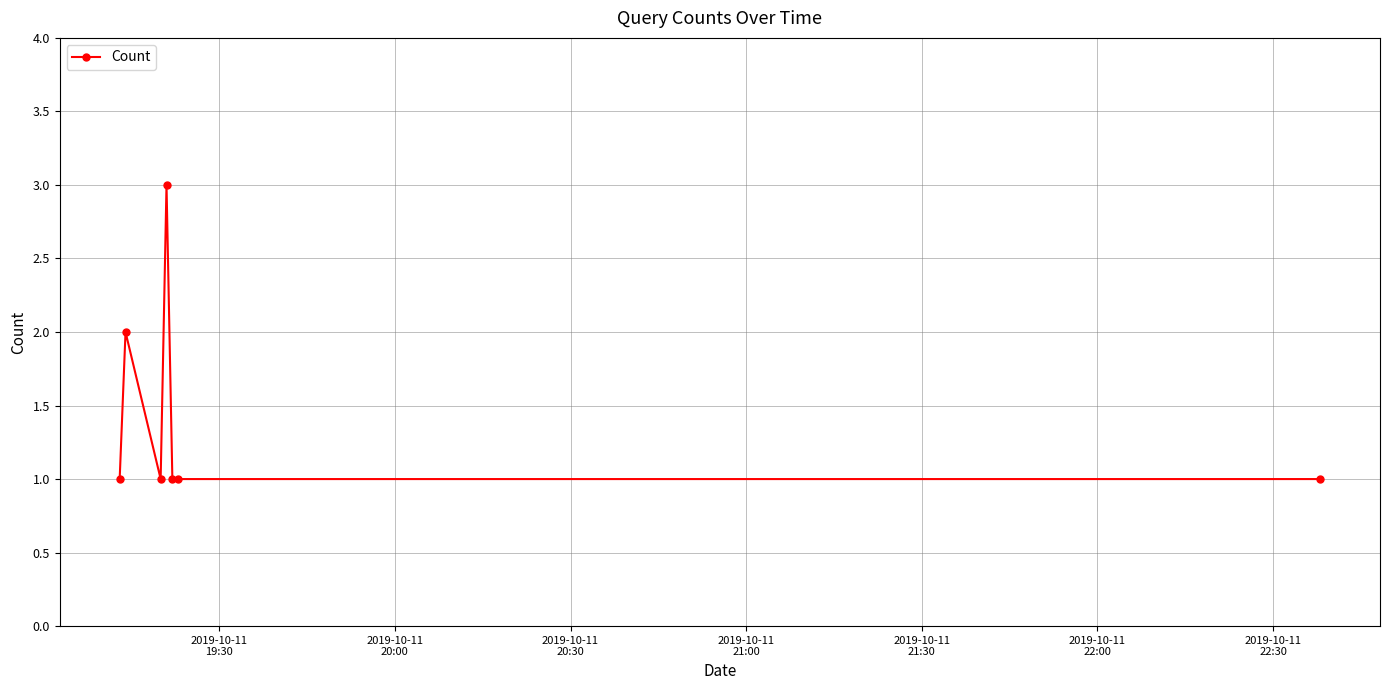

What is the minimum value shown in the chart?

1